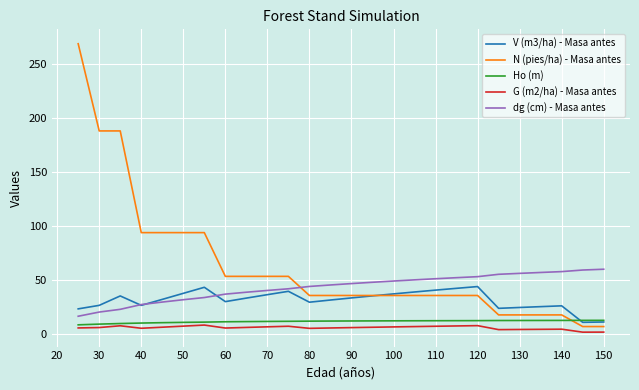

Which series has the widest spread of values?

N (pies/ha) - Masa antes